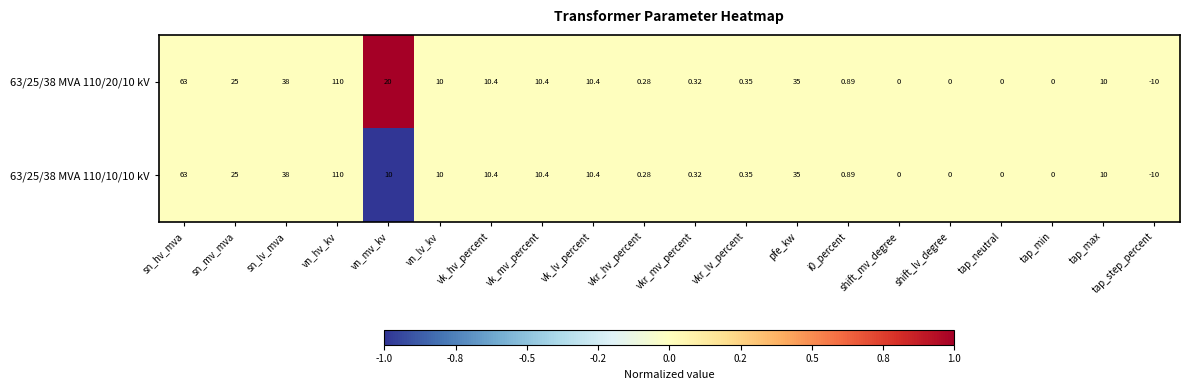

Where does the 63/25/38 MVA 110/10/10 kV series first go above 10?

sn_hv_mva